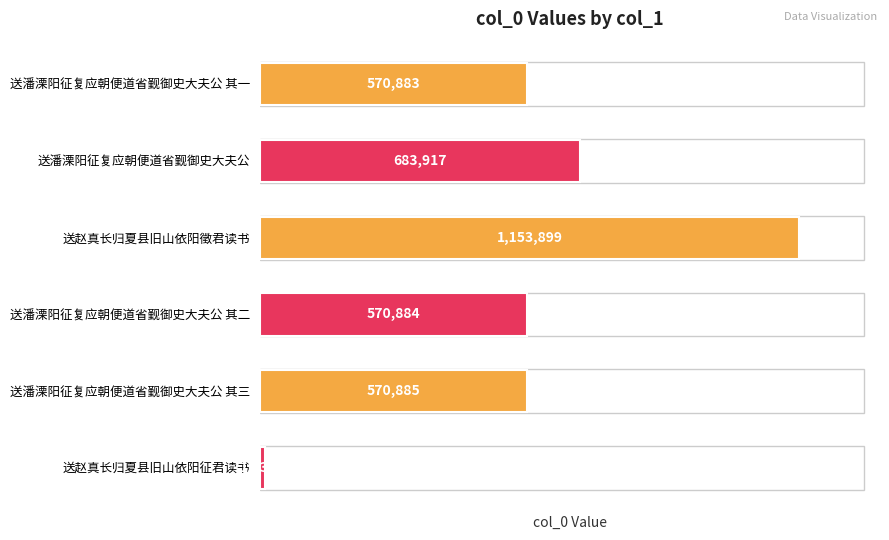

What is the change in value from 送潘溧阳征复应朝便道省觐御史大夫公 to 送潘溧阳征复应朝便道省觐御史大夫公 其三?

-113032